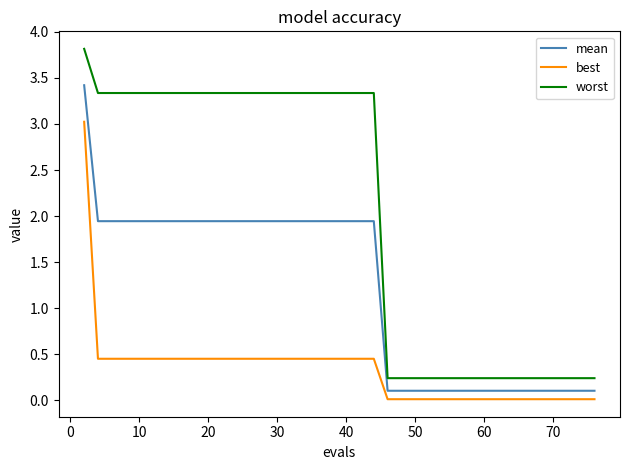

Rank the series by their average value, from highest to lowest.

worst, mean, best